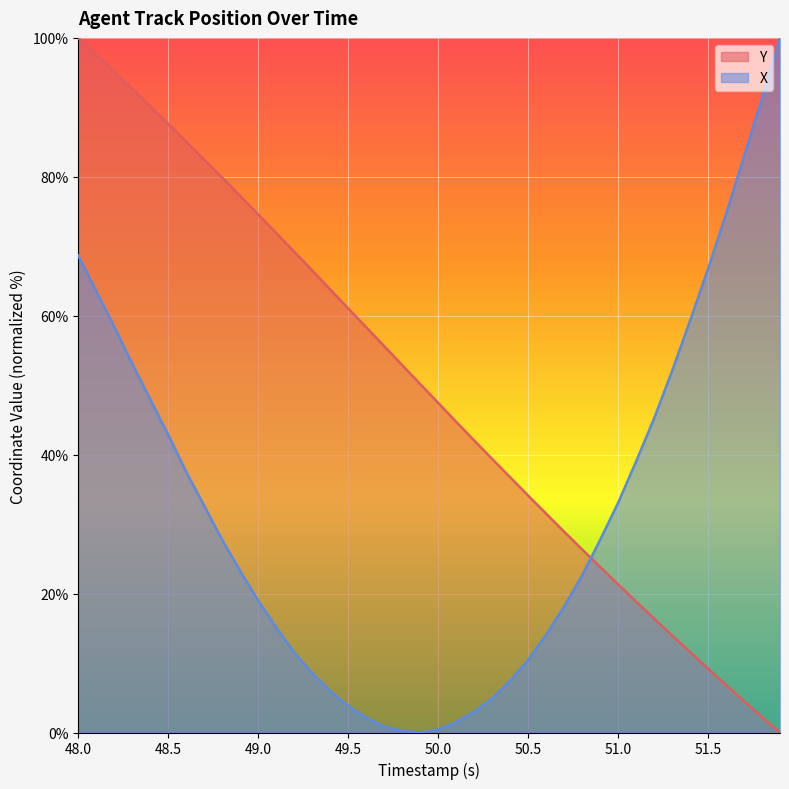

What is the difference between the maximum and minimum values in the Y series?

100.0